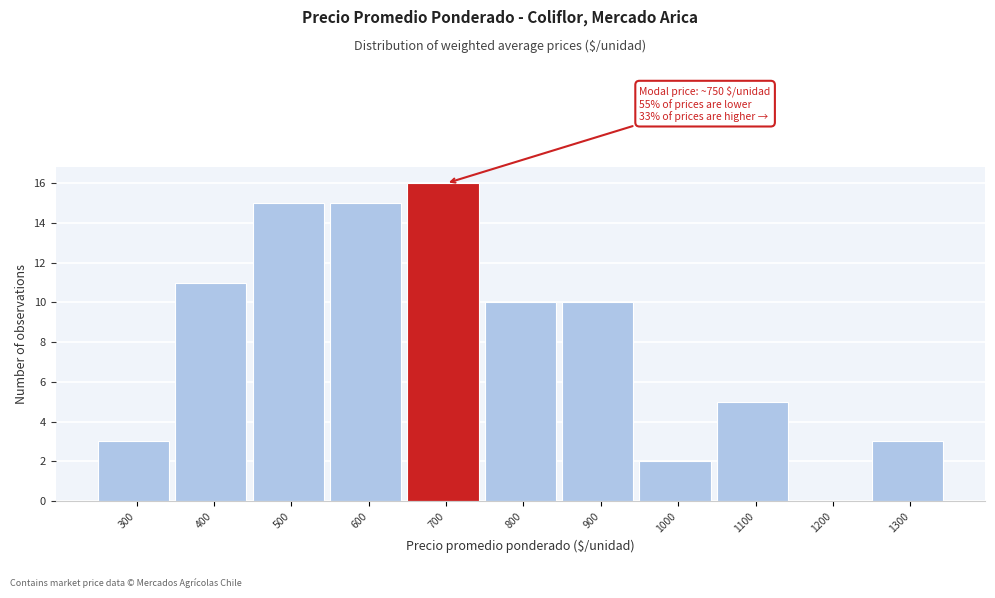

Reading left to right, list all the values displayed in this chart.

300=3	400=11	500=15	600=15	700=16	800=10	900=10	1000=2	1100=5	1200=0	1300=3